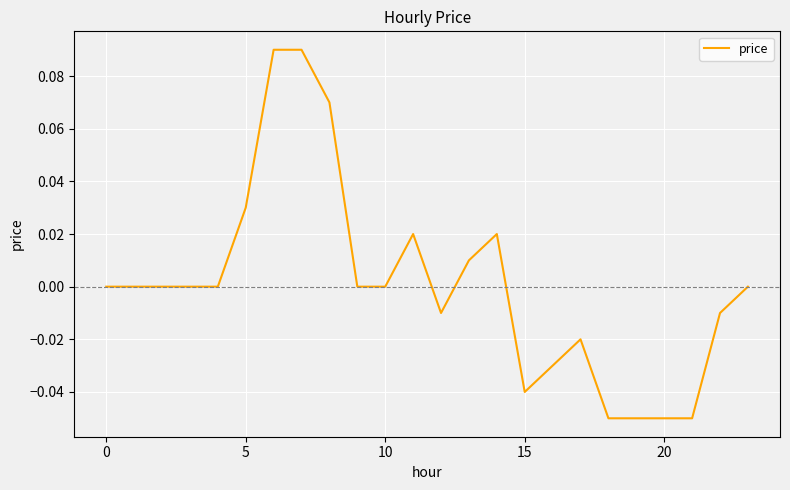

How many interior local peaks (higher than both neighbors) does the data have?

3